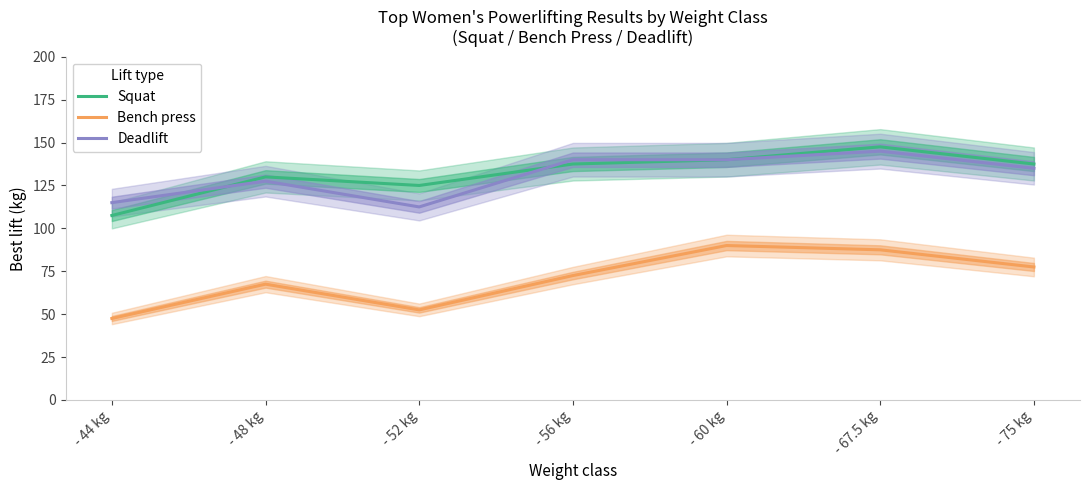

Is this an area chart (filled region under the line)?

No